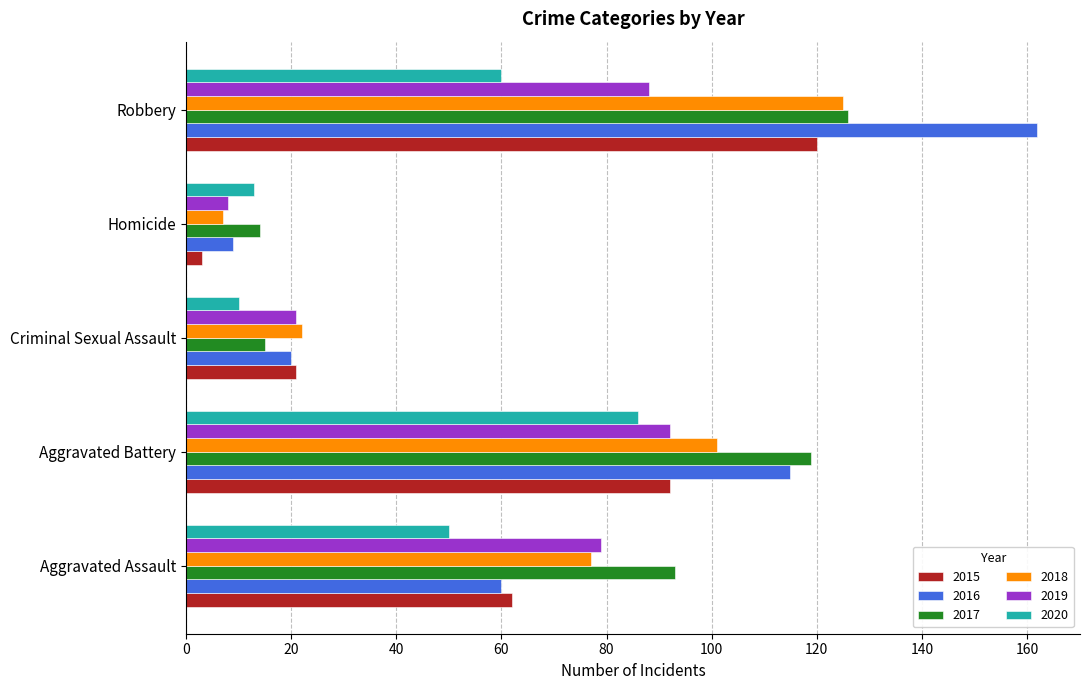

True or false: 2017 has a value of 119 at Aggravated Battery.

True